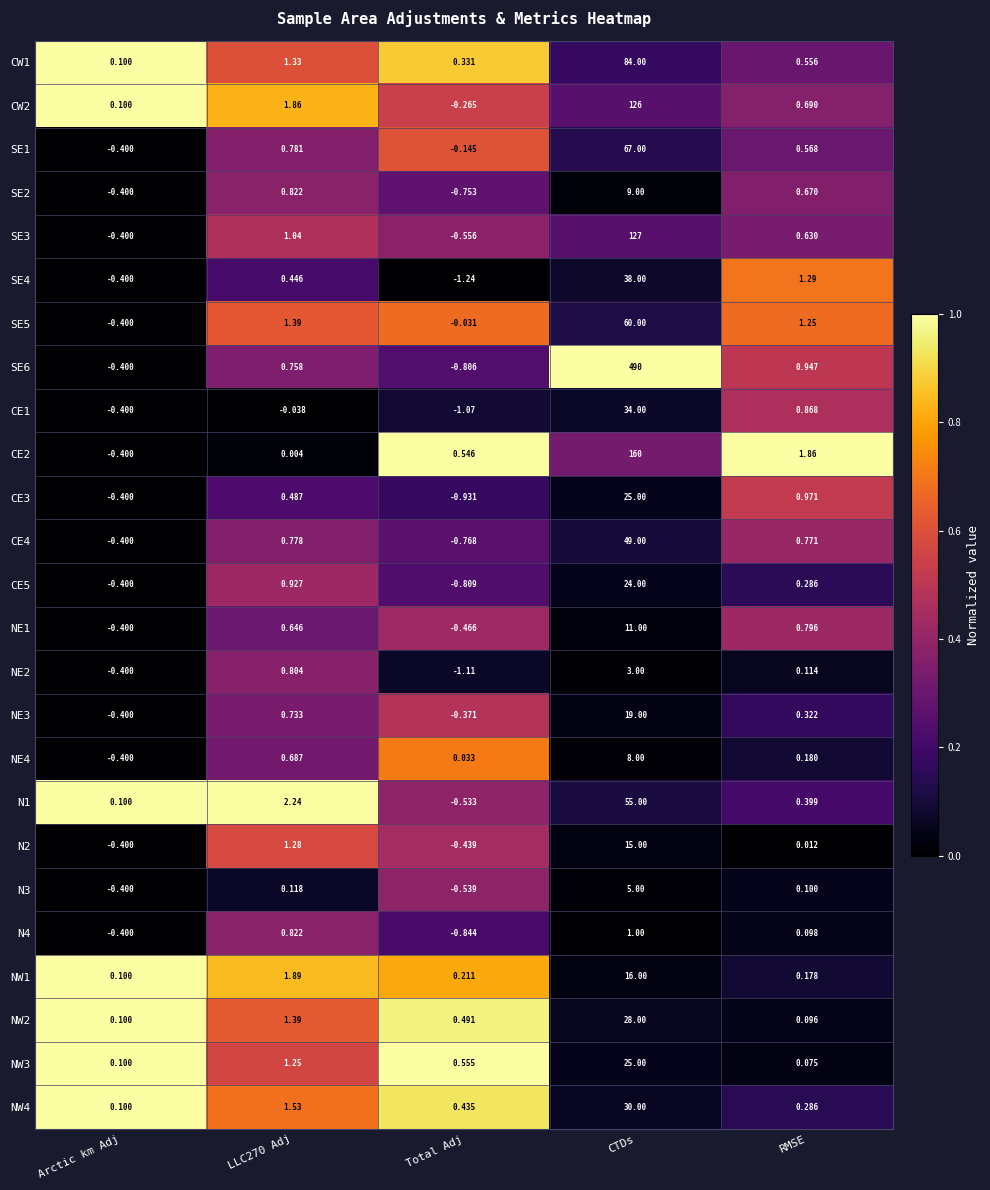

Where is N4 nearest to the value 0?

RMSE